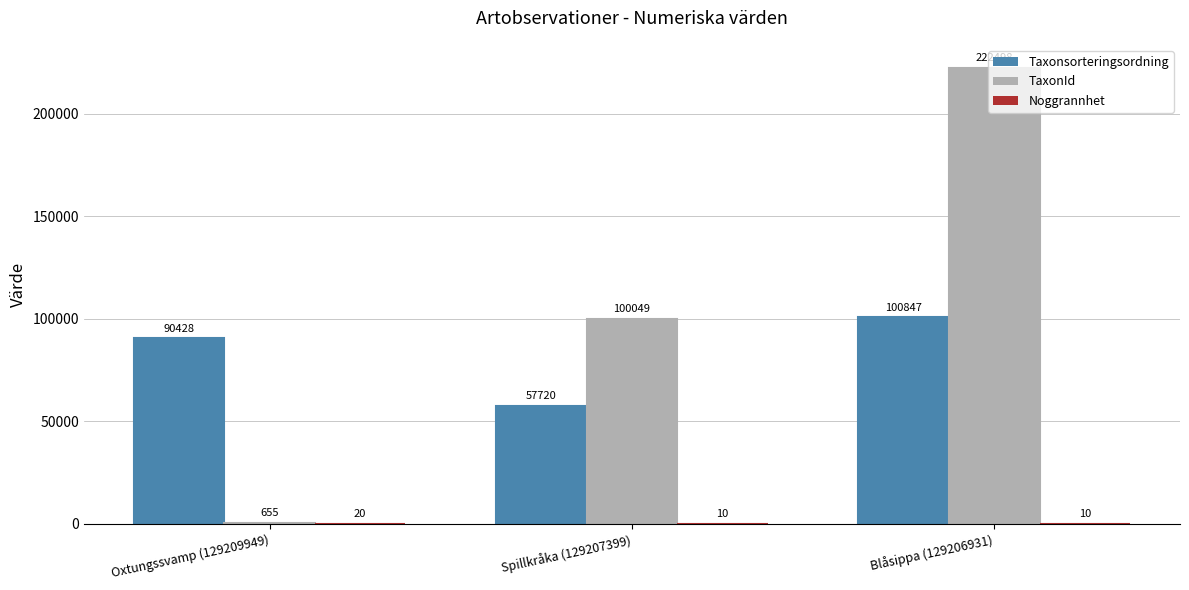

Which category has the highest value across all series?

Blåsippa (129206931)